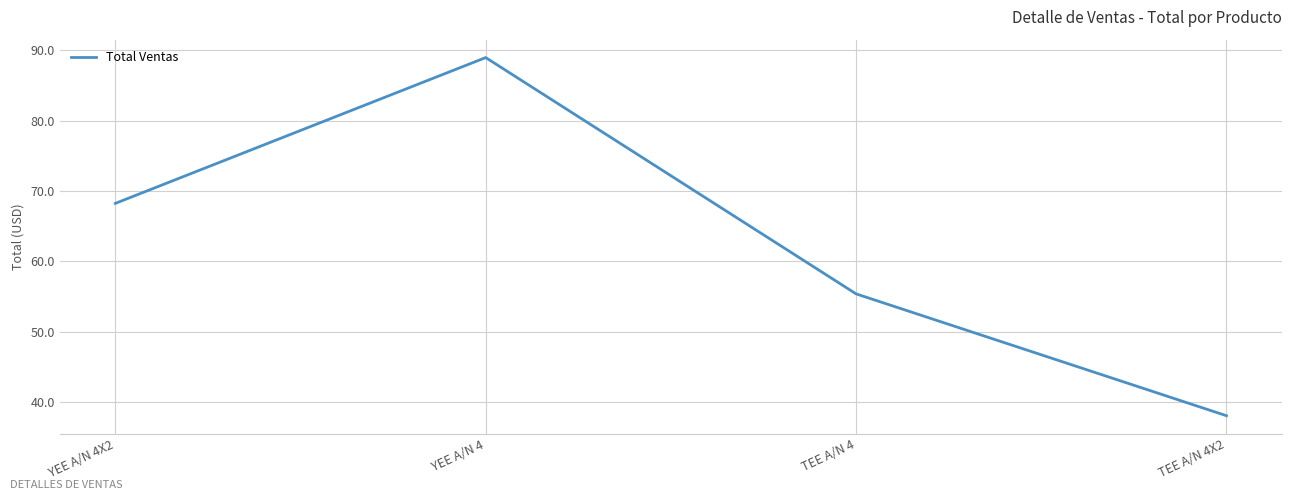

Does the chart have visible grid lines?

Yes